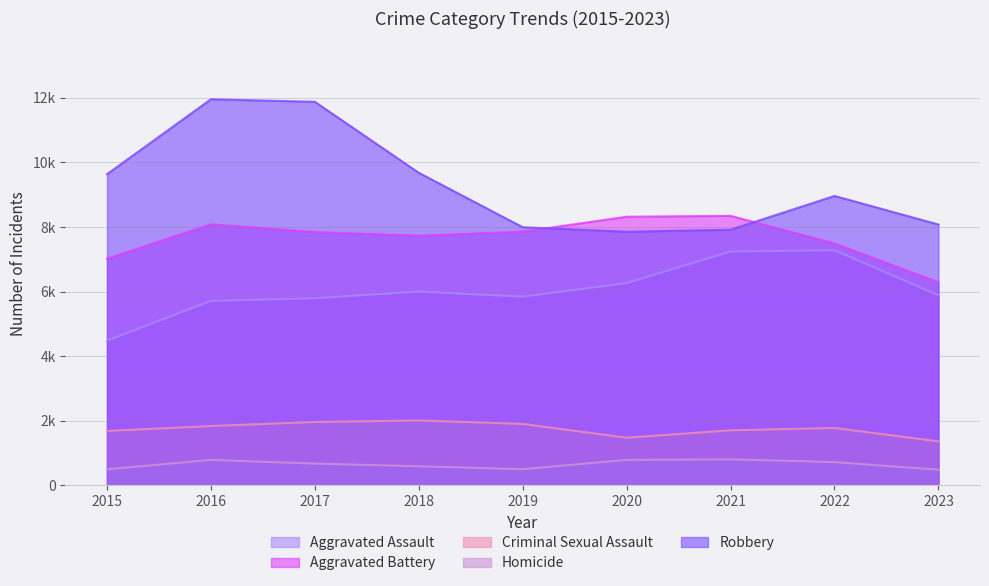

List the labels in order of Criminal Sexual Assault value, smallest first.

2023, 2020, 2015, 2021, 2022, 2016, 2019, 2017, 2018